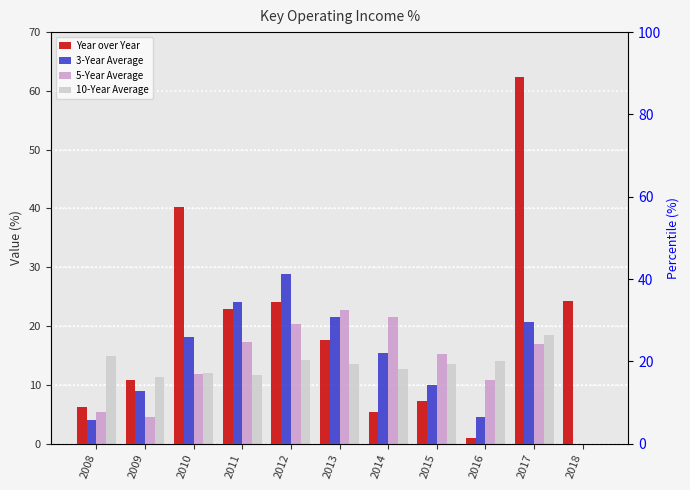

Reading left to right, what are all the values shown in this chart?

Year over Year: 6.3	10.8	40.2	22.9	24.1	17.6	5.5	7.2	0.9	62.4	24.2
3-Year Average: 4.0	8.9	18.2	24.0	28.8	21.5	15.5	10.0	4.5	20.7	0.0
5-Year Average: 5.3	4.5	11.8	17.3	20.3	22.7	21.5	15.2	10.8	16.9	0.0
10-Year Average: 14.8	11.4	12.0	11.6	14.2	13.6	12.7	13.5	14.0	18.6	0.0